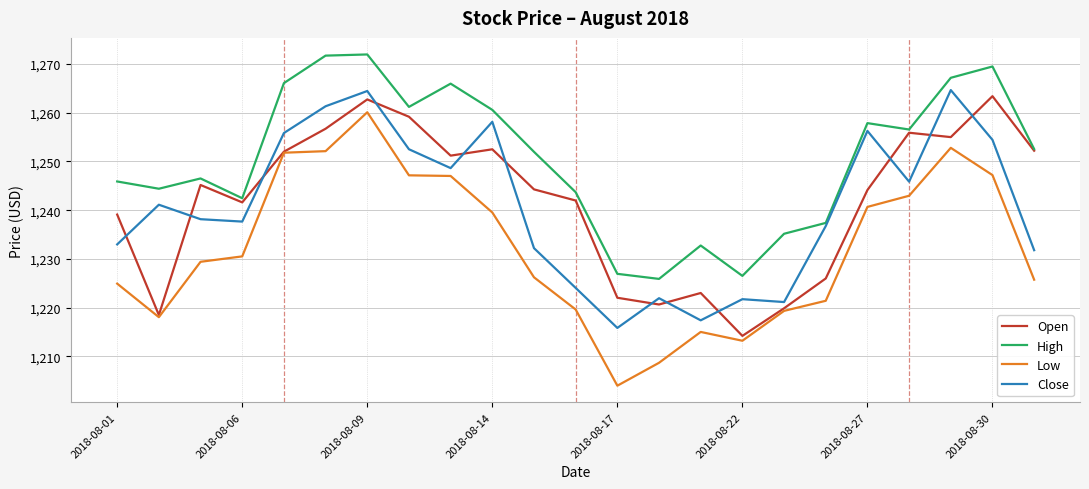

True or false: High and Low cross at least once.

False